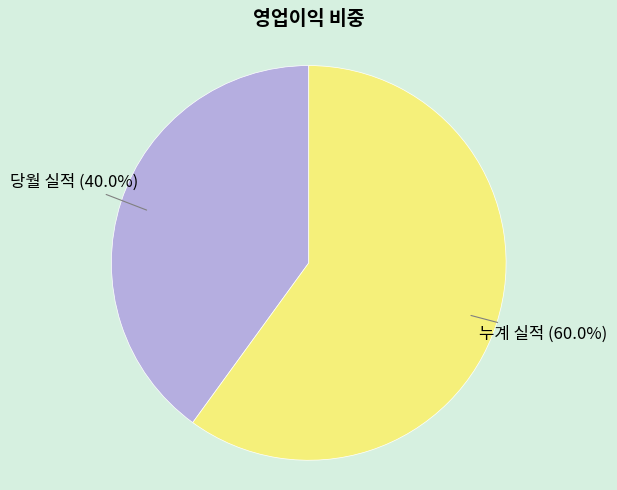

Does any single category account for the majority?

Yes